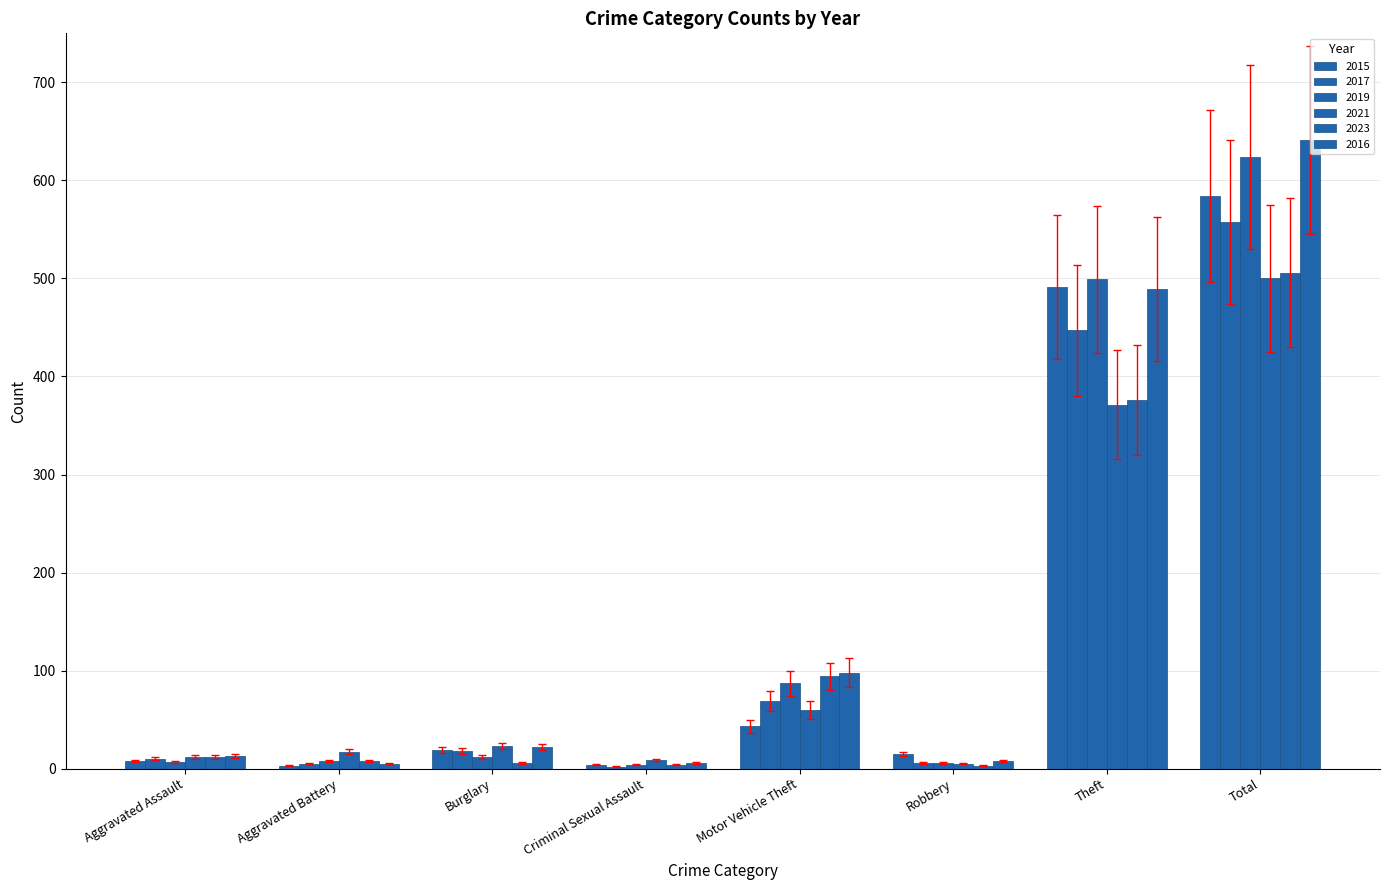

Are the bars horizontal?

No